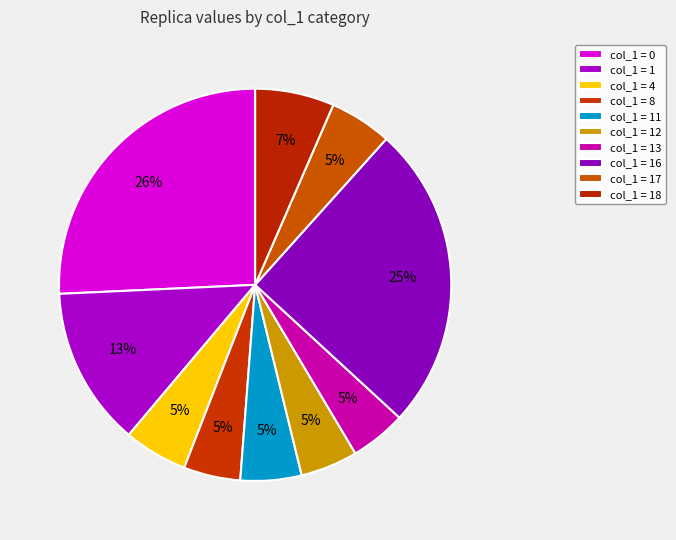

How many slices are in this pie chart?

10